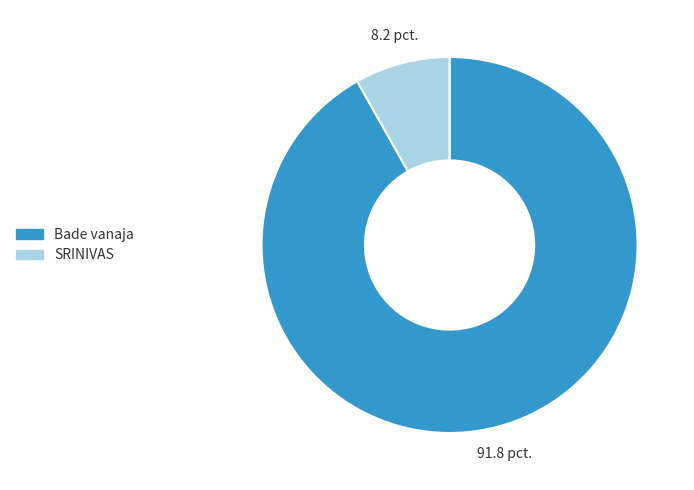

Is the sum of SRINIVAS and Bade vanaja greater than half?

Yes